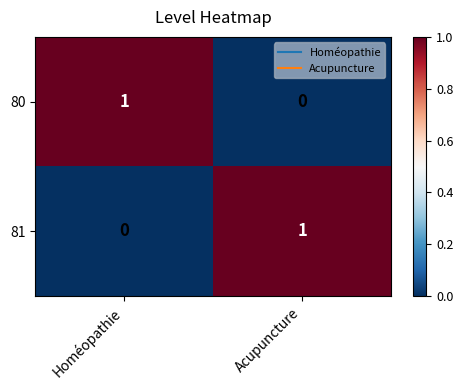

What is the difference between the highest and lowest values at Homéopathie?

1